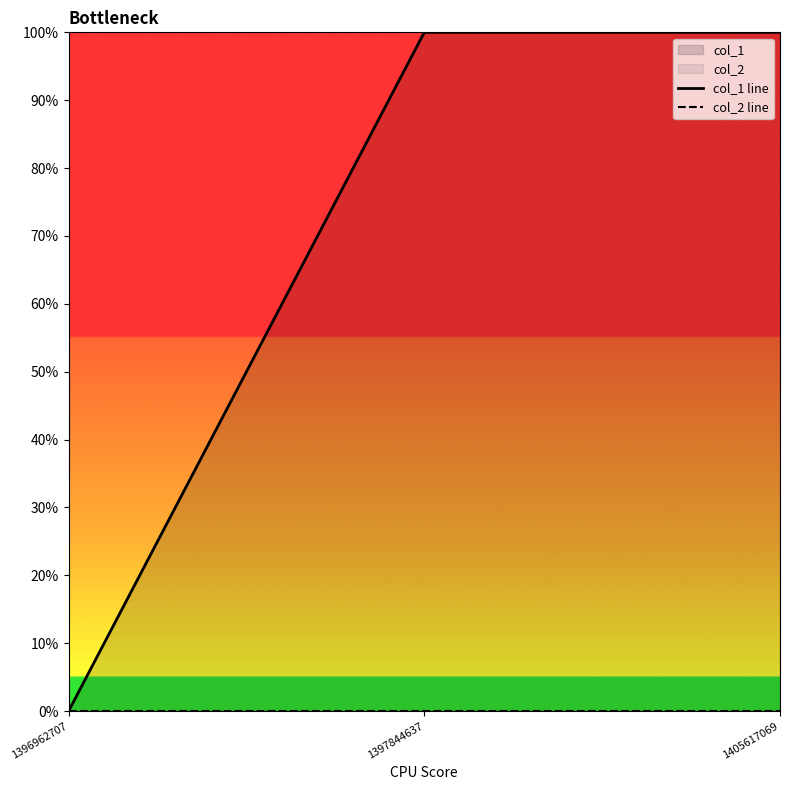

List the series in order of their peak value, lowest first.

col_2 line, col_1 line